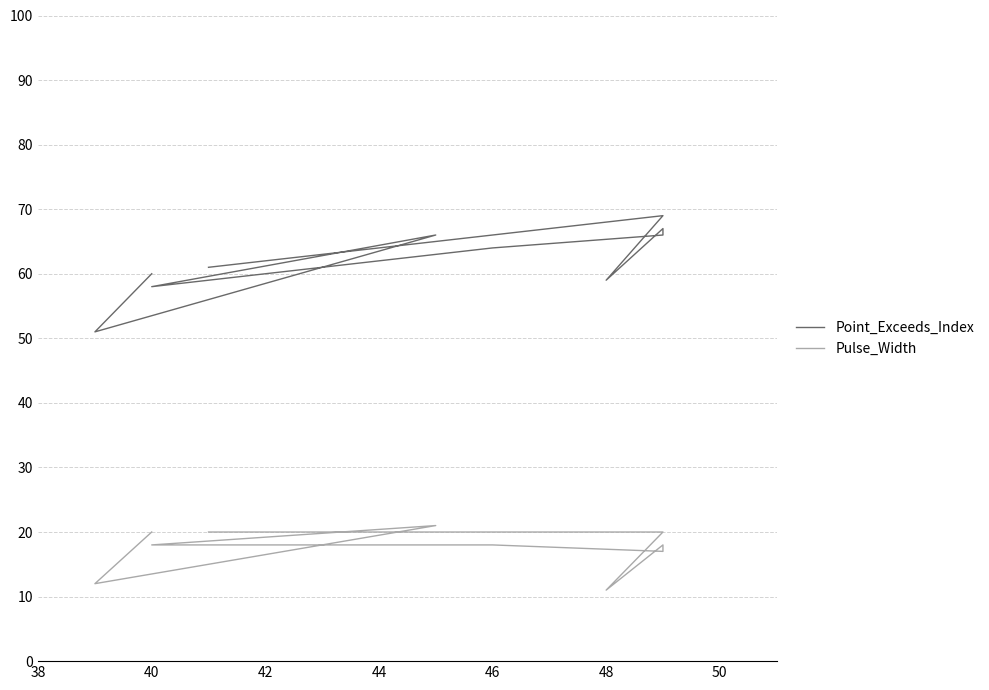

What are all the series names shown in the legend?

Point_Exceeds_Index, Pulse_Width